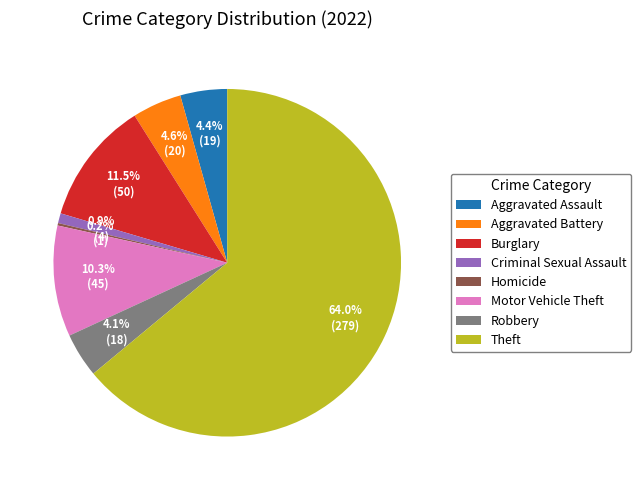

Does Aggravated Battery account for over 50% of the chart?

No